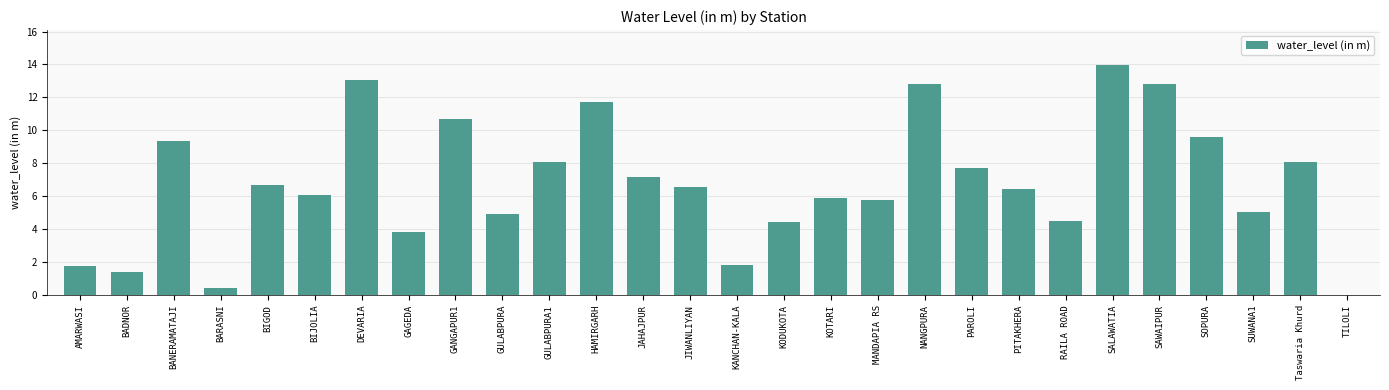

What value does the data have at JAHAJPUR?

7.2